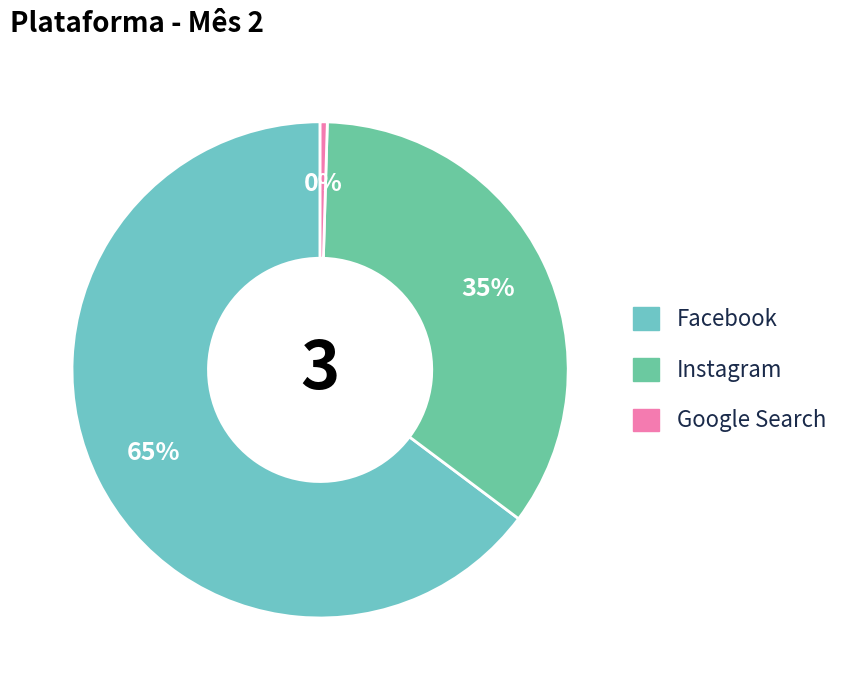

The Facebook slice represents 65% of the pie. True or false?

True